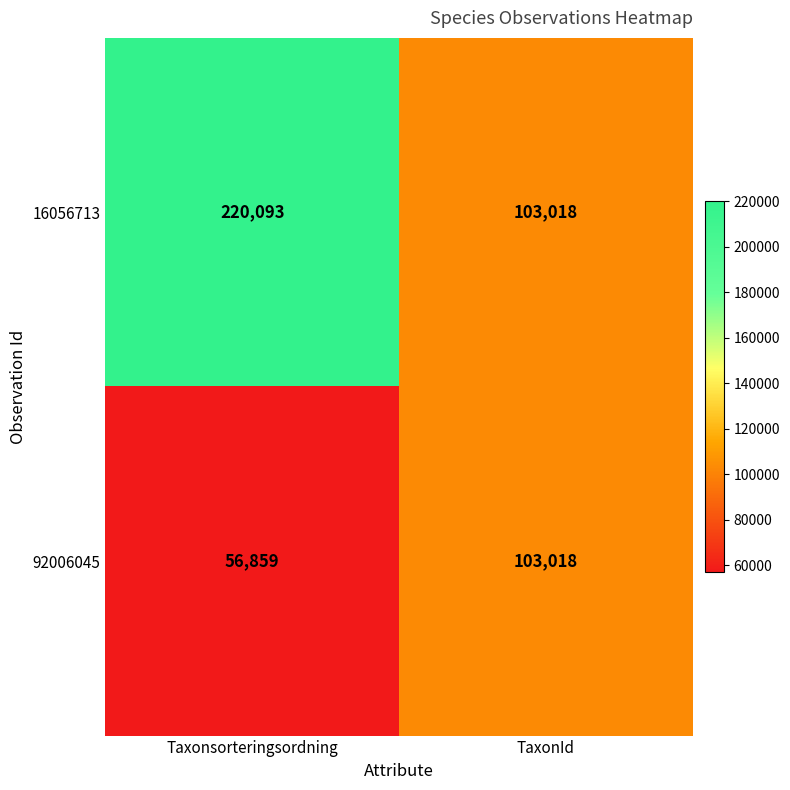

Which series has the widest spread of values?

16056713